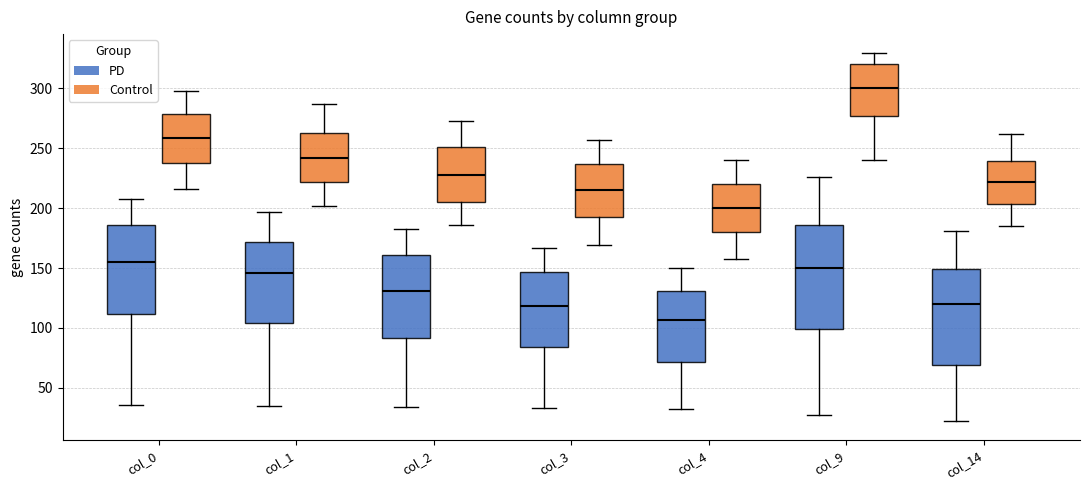

Which box has the lowest median line?

col_4 (PD)